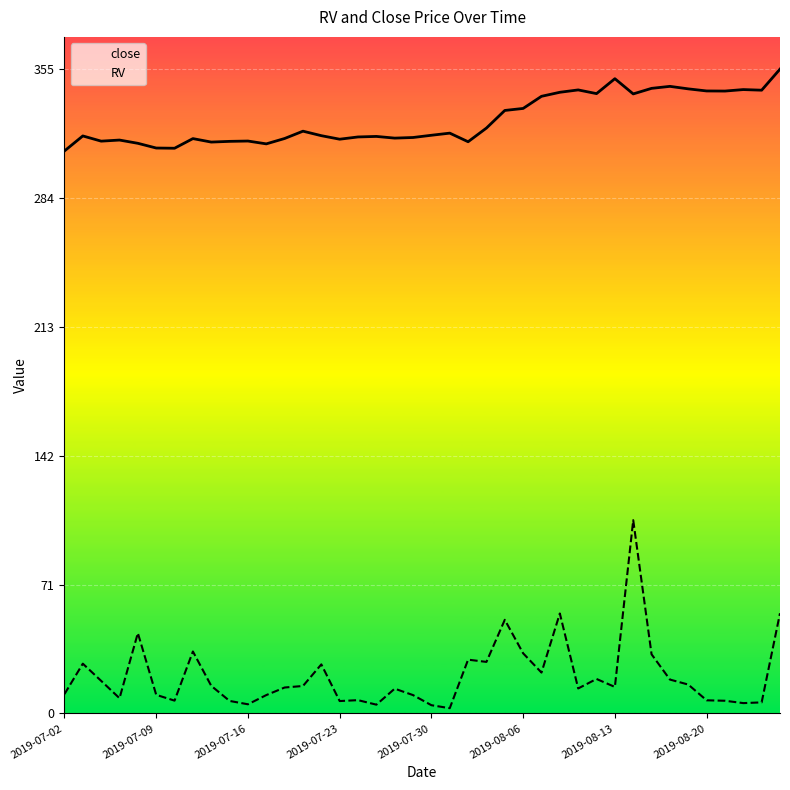

True or false: close and RV intersect in this chart.

False